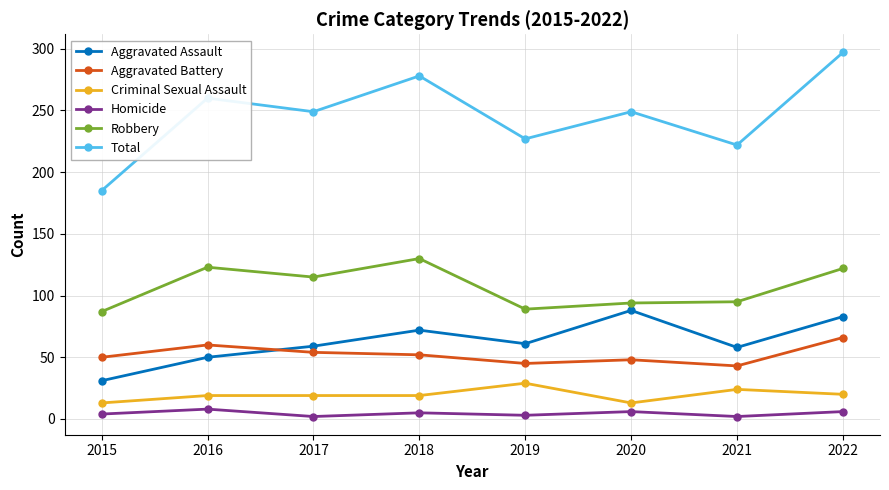

Rank the series by their maximum value, from lowest to highest.

Homicide, Criminal Sexual Assault, Aggravated Battery, Aggravated Assault, Robbery, Total